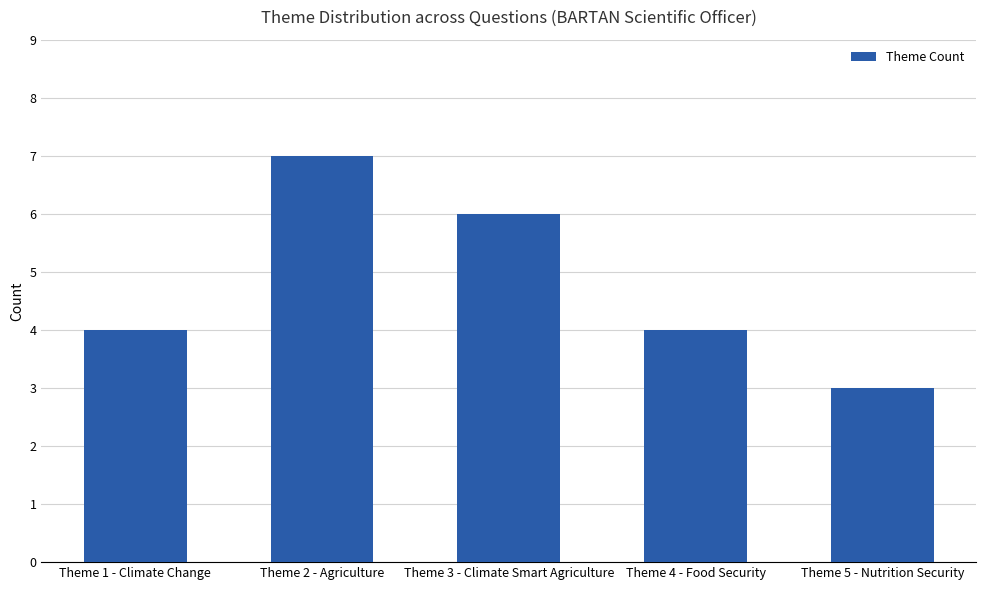

Reading left to right, extract all data points from this chart.

Theme 1 - Climate Change=4	Theme 2 - Agriculture=7	Theme 3 - Climate Smart Agriculture=6	Theme 4 - Food Security=4	Theme 5 - Nutrition Security=3